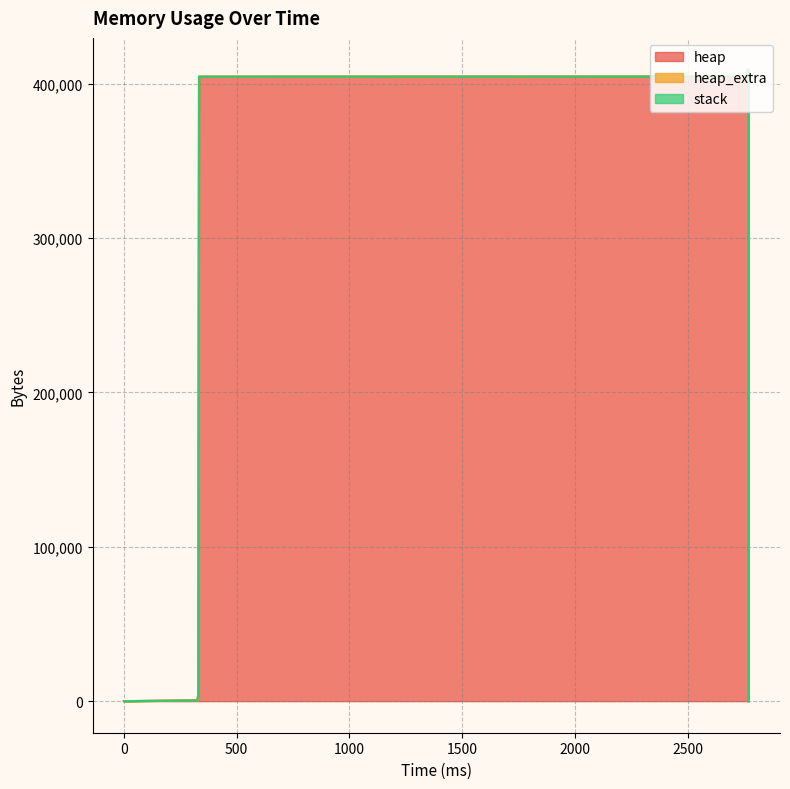

What is the sum of the heap_extra values at 2769 and 2770?

88